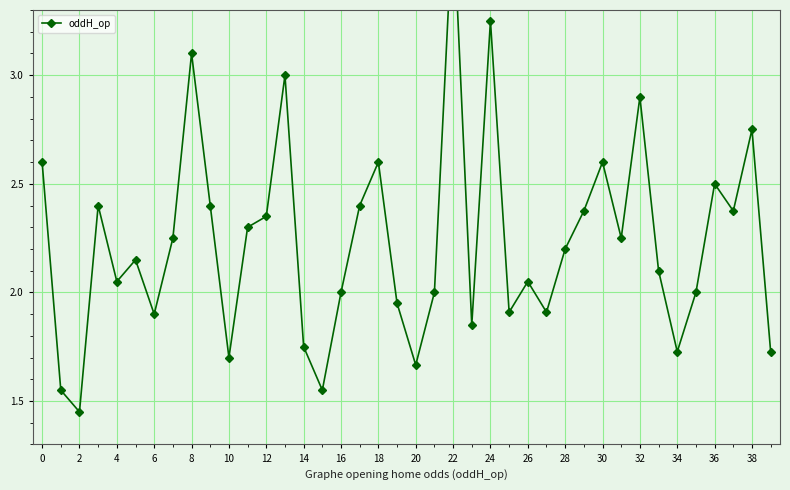

How many points are lower than both their immediate neighbors (excluding endpoints)?

12